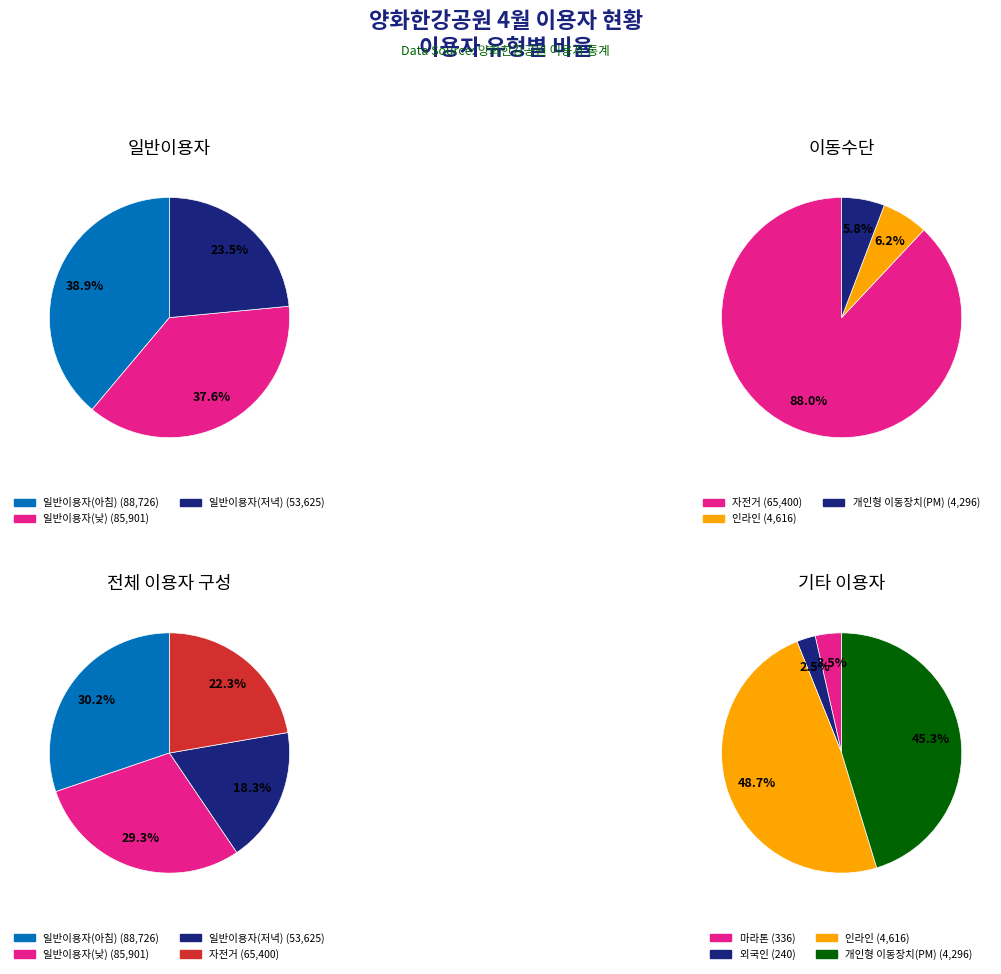

What is the smallest slice in the pie chart?

외국인